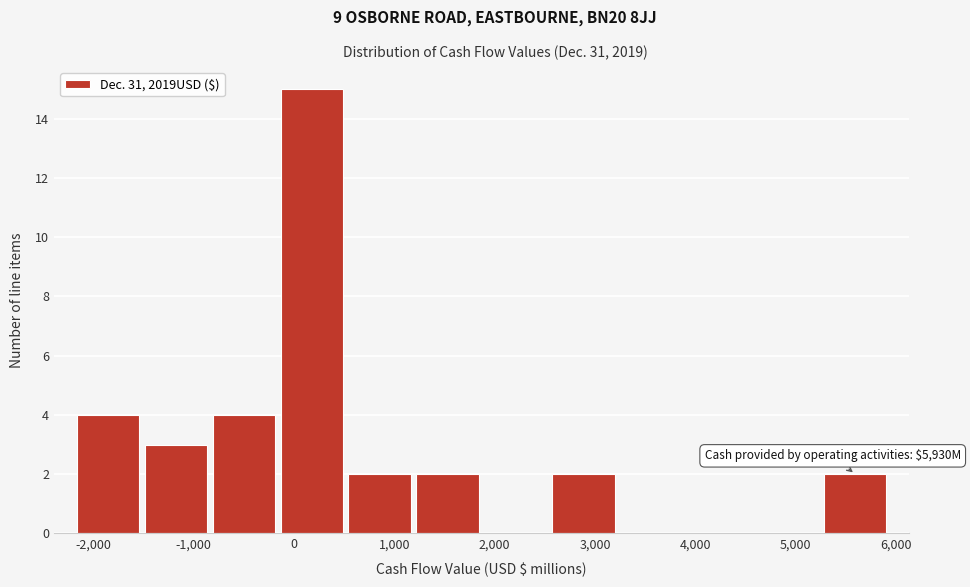

Over which range of the x-axis is the bar tallest?

-200 to 500